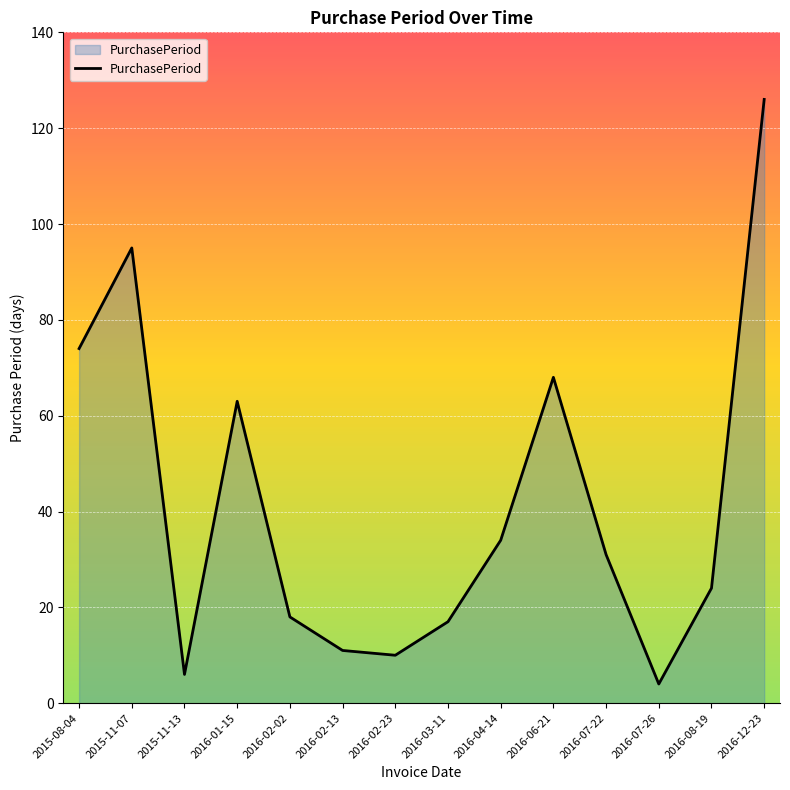

Reading left to right, extract all data points from this chart.

74	95	6	63	18	11	10	17	34	68	31	4	24	126